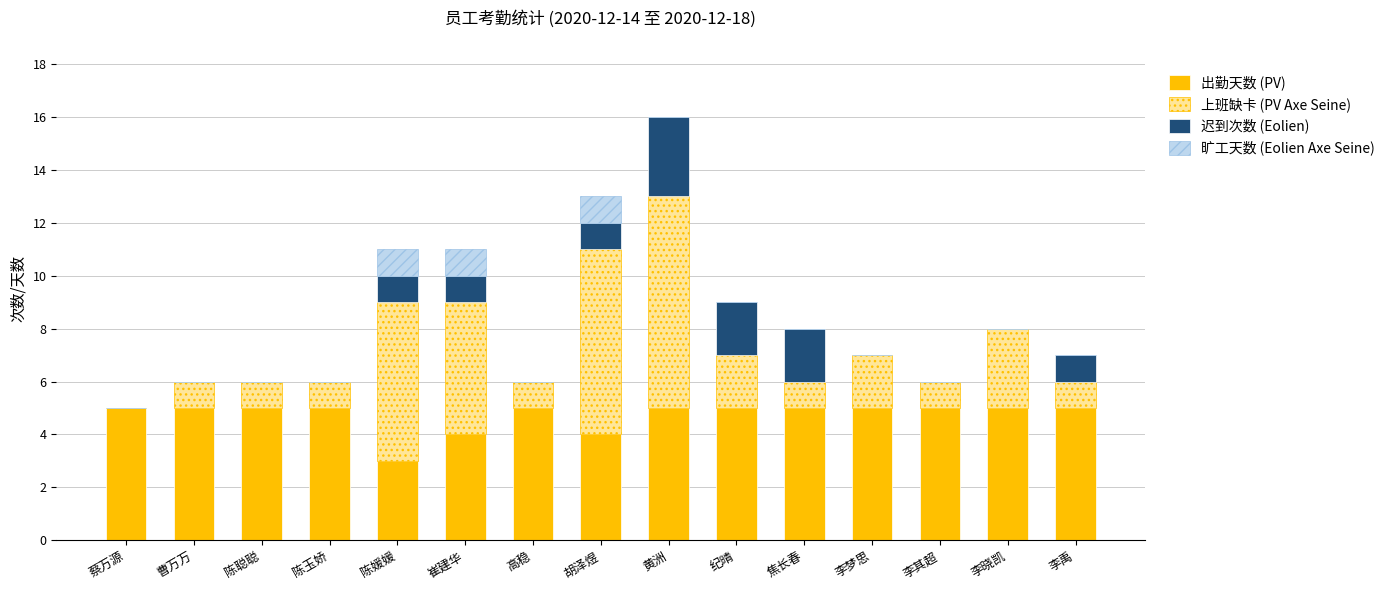

What is the total value across all series at 胡泽煜?

13